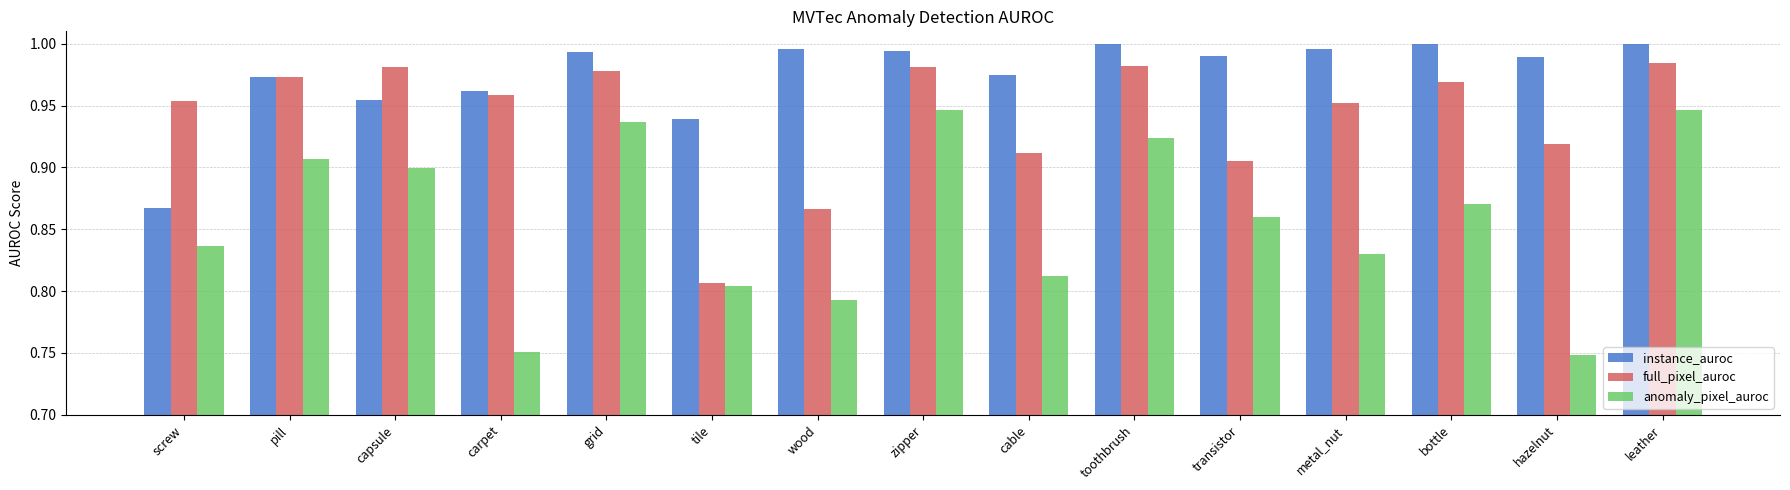

What are all the series names shown in the legend?

instance_auroc, full_pixel_auroc, anomaly_pixel_auroc